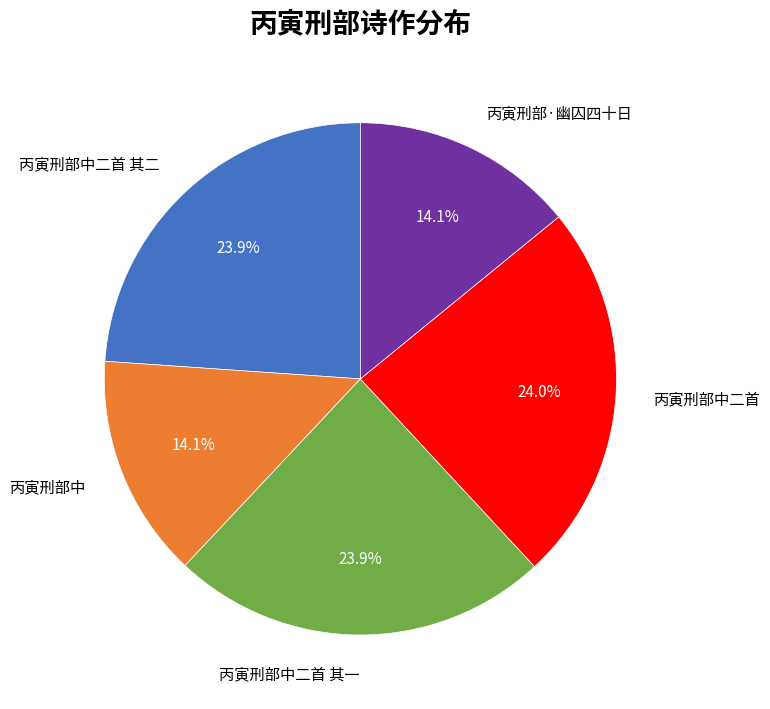

To the nearest percent, what is the combined percentage of 丙寅刑部·幽囚四十日 and 丙寅刑部中?

28%